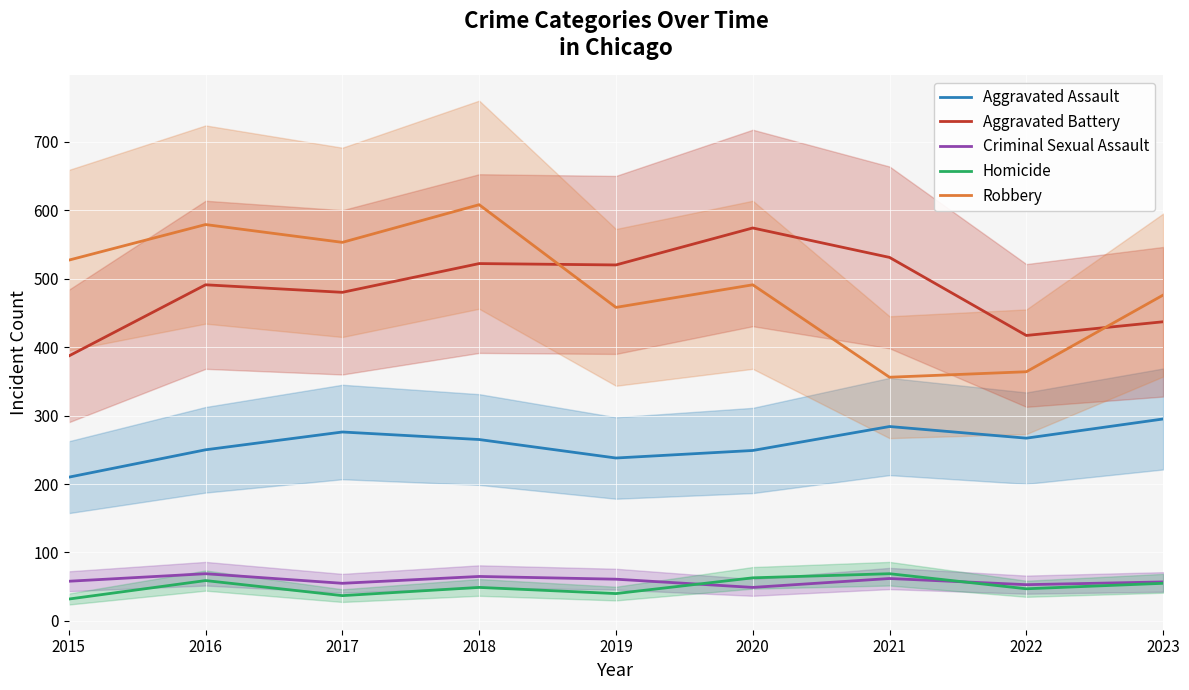

How many interior local peaks does the Aggravated Assault series have?

2